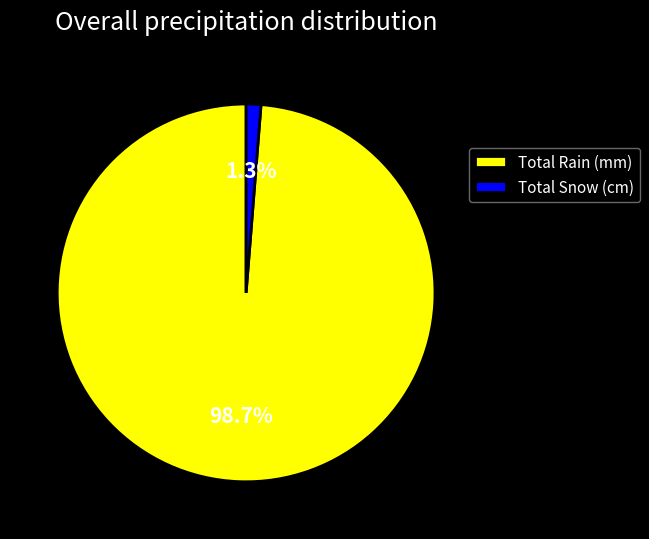

What is the total percentage of Total Rain (mm) and Total Snow (cm)?

100.0%